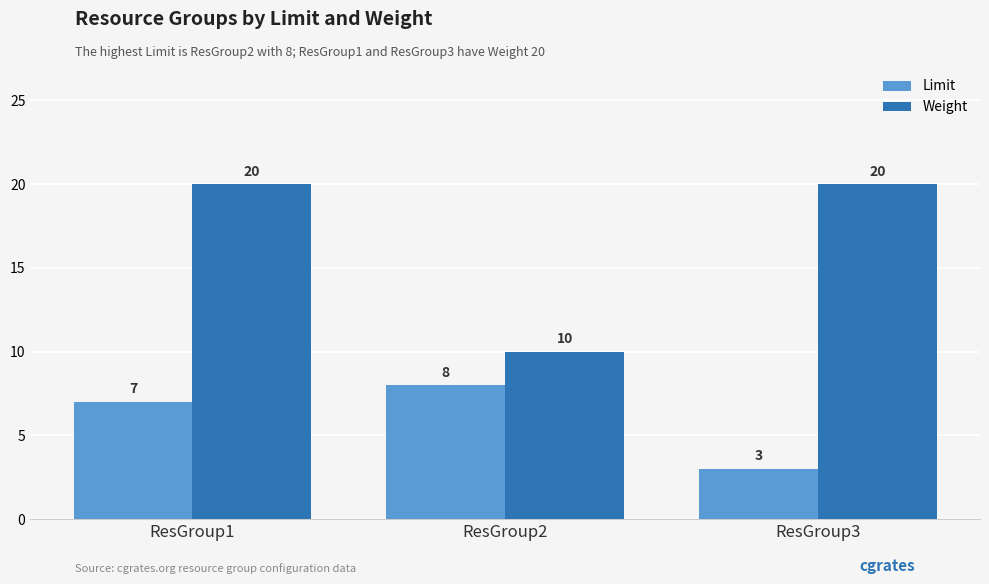

How many Weight values are between 10 and 20?

3